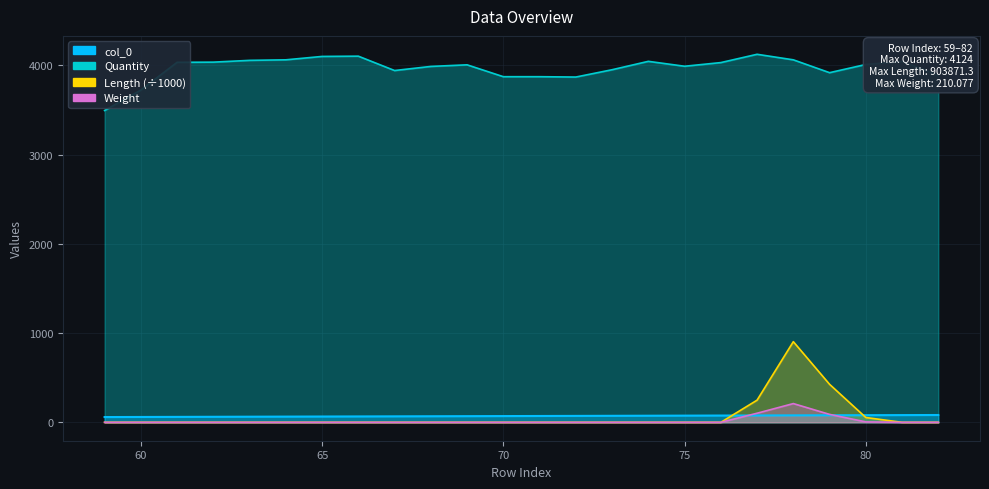

What is the sum of all Weight values?

405.6